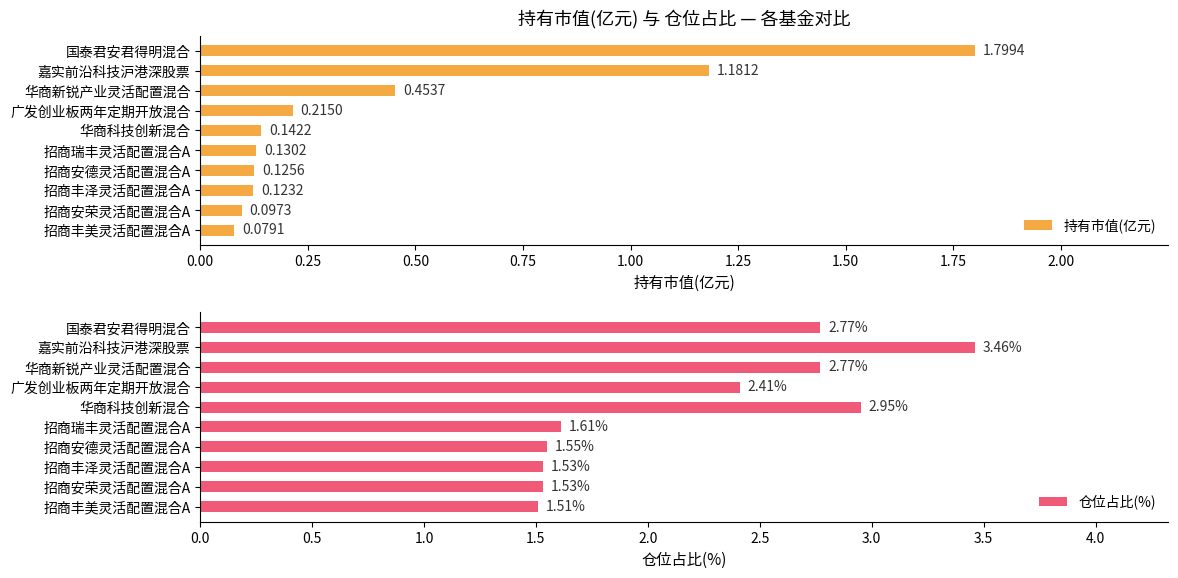

At which label does 持有市值(亿元) reach its peak?

国泰君安君得明混合